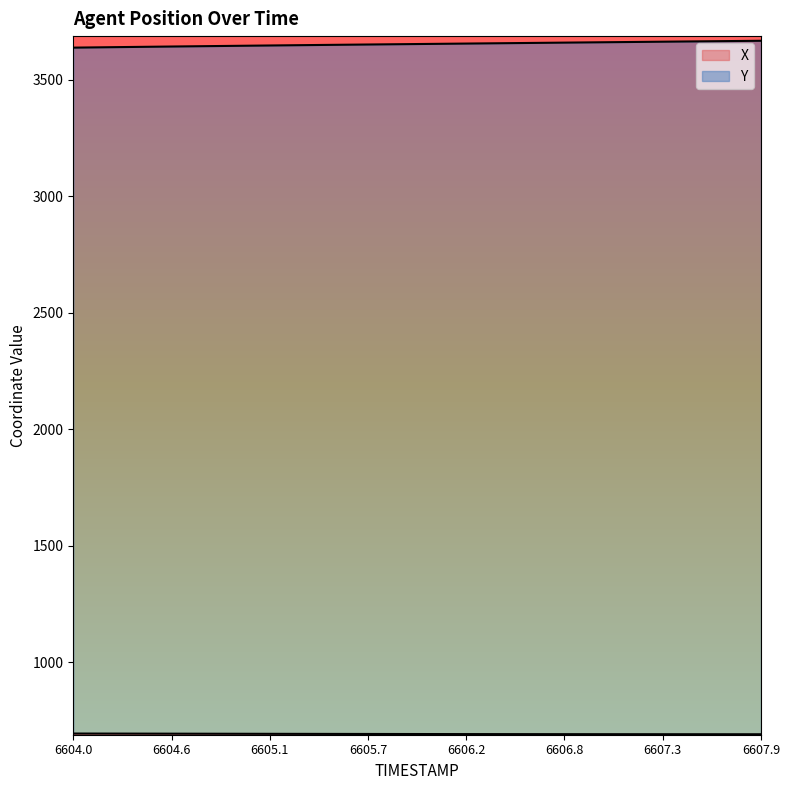

True or false: X and Y intersect in this chart.

False